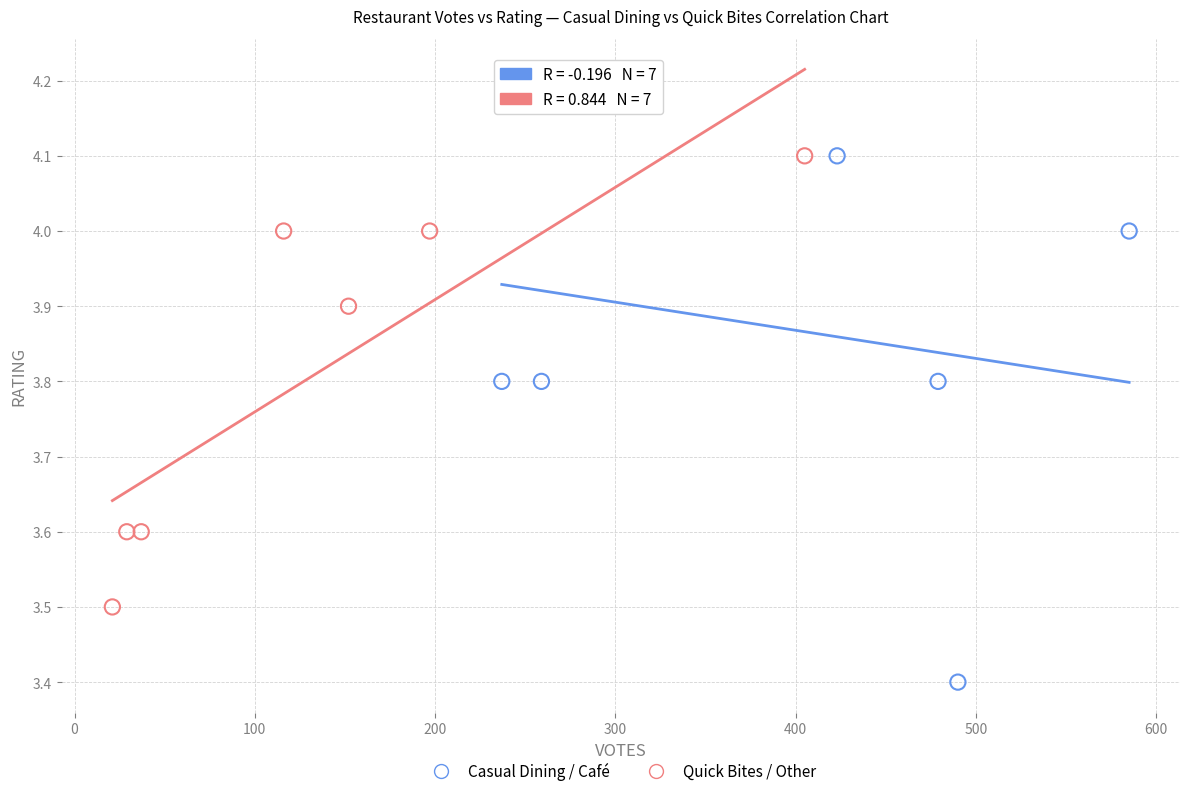

Which series reaches the maximum Y coordinate?

Casual Dining / Café